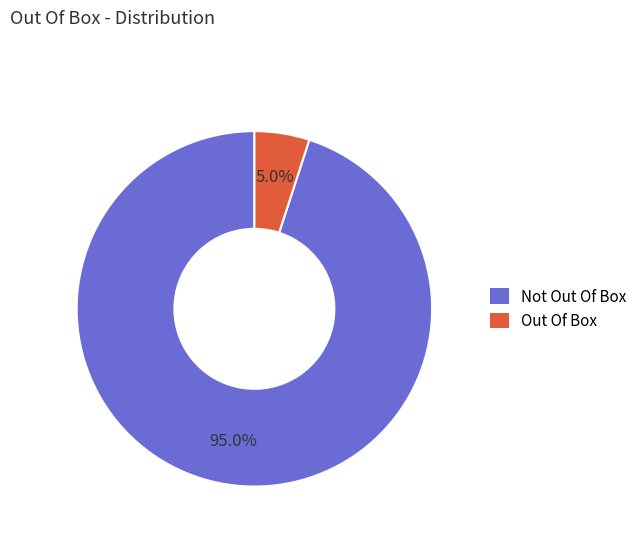

What percentage do Out Of Box and Not Out Of Box together represent?

100.0%